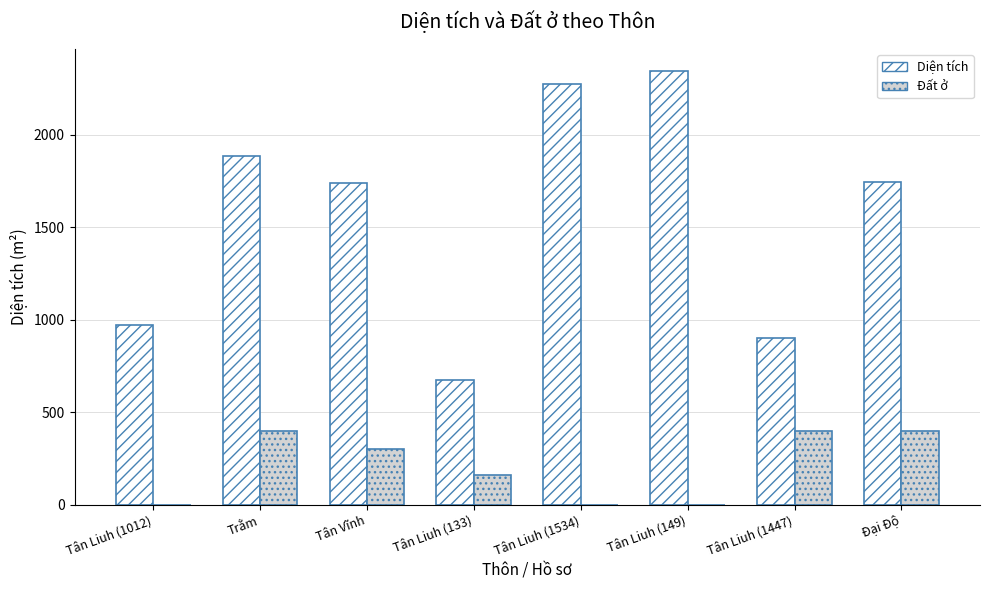

What is the spread (max minus min) of values at Tân Liuh (149)?

2346.8